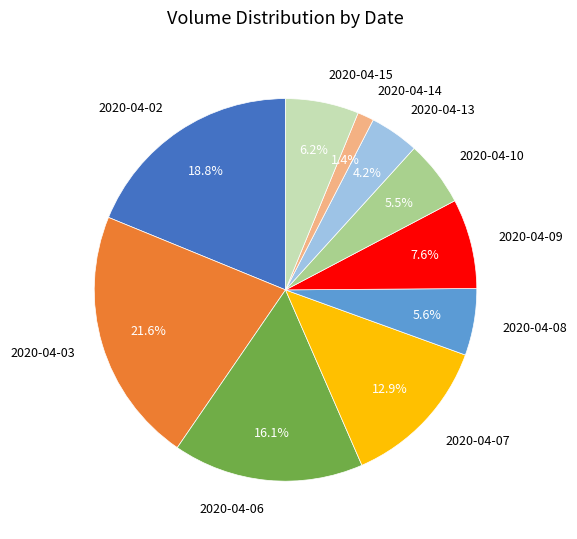

Is it true that 2020-04-03 is 22% of the pie?

True